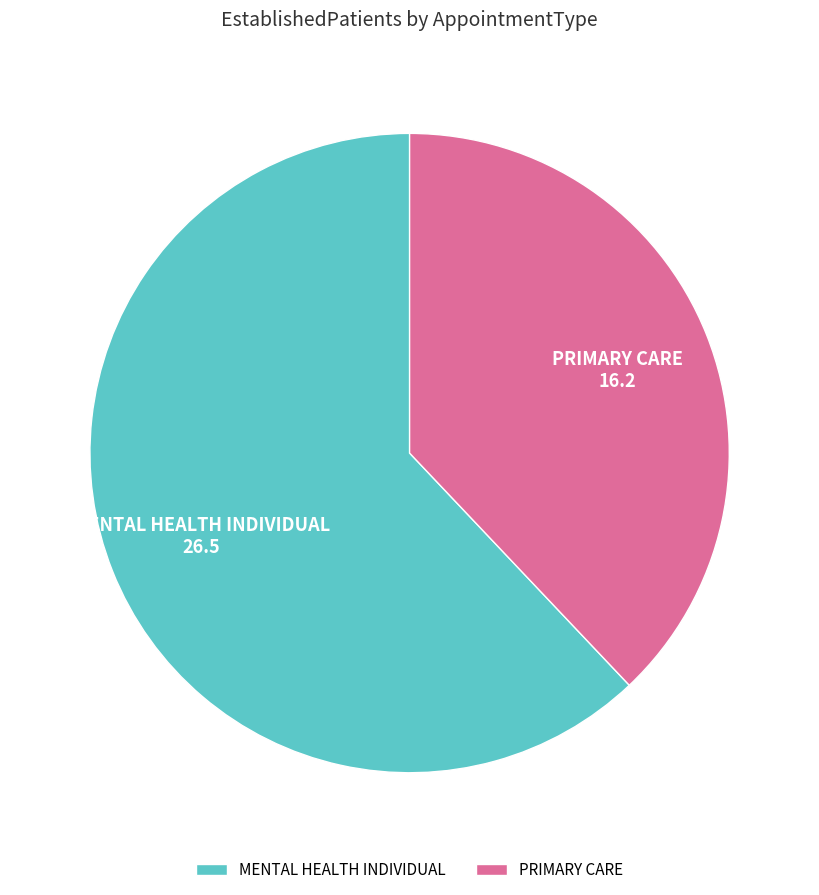

Does MENTAL HEALTH INDIVIDUAL account for over 50% of the chart?

Yes